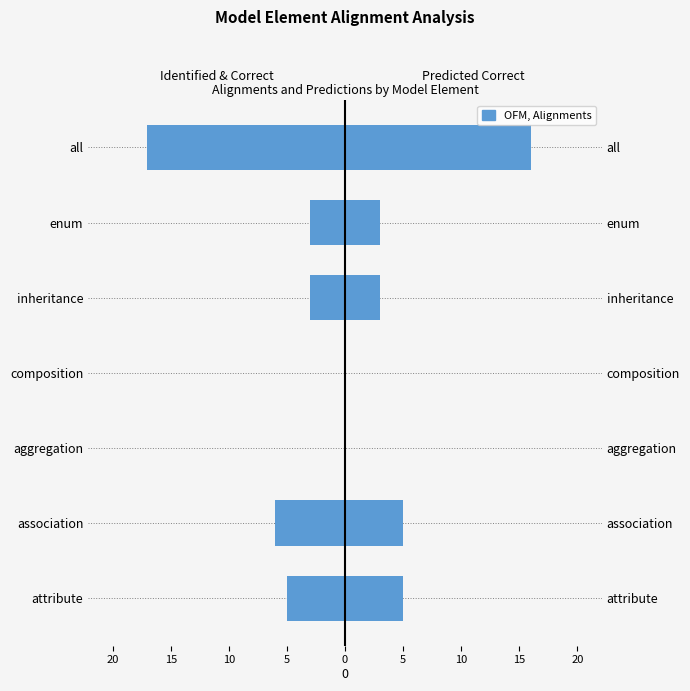

Rank the series at composition from highest to lowest value.

alignments, alignments_predicted_correct